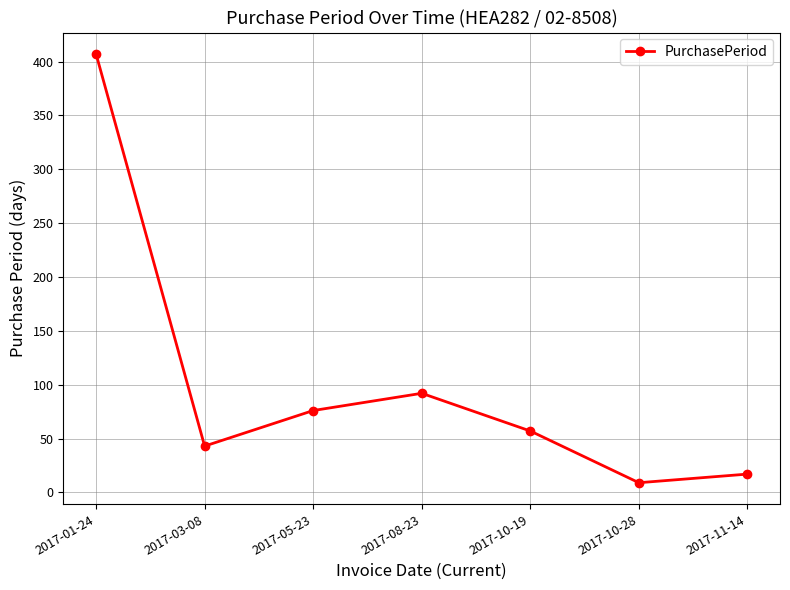

What is the sum of the values at 2017-10-19 and 2017-08-23?

149